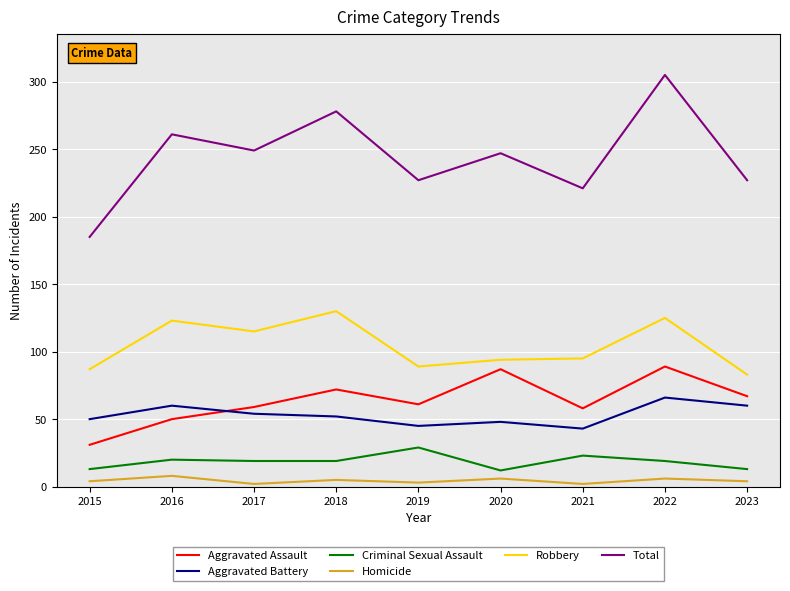

What is the average value of the Homicide series?

4